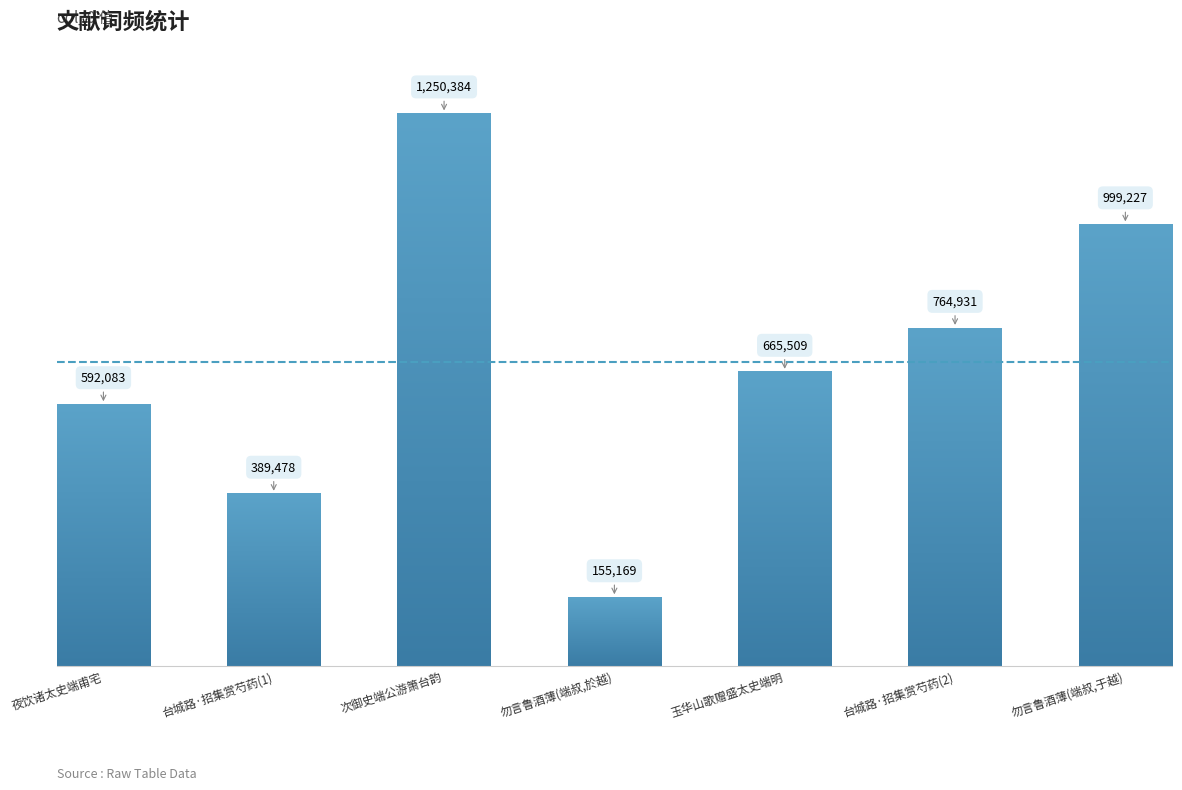

Reading left to right, what are all the values shown in this chart?

592083	389478	1250384	155169	665509	764931	999227